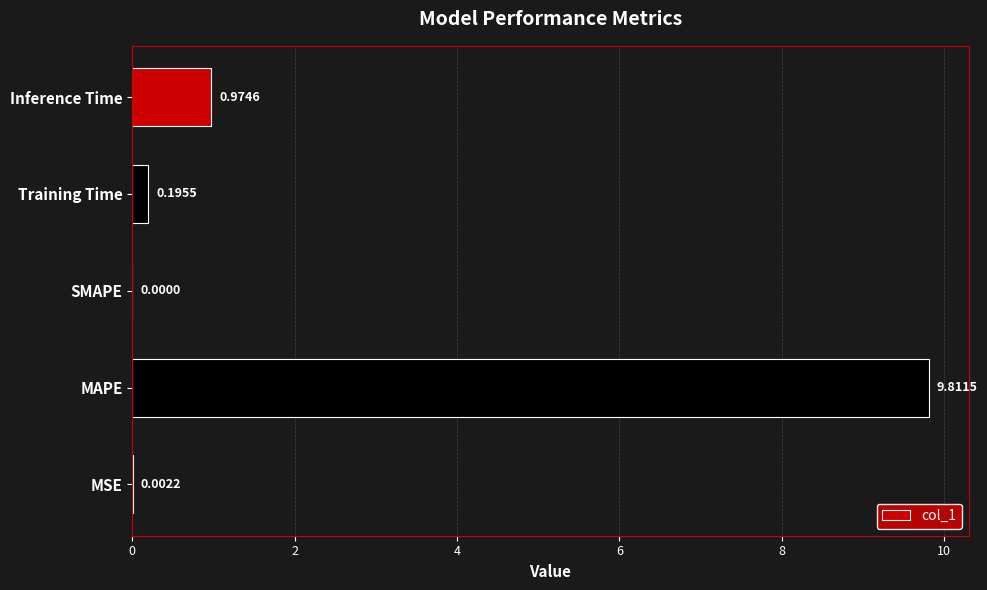

What is the sum of all values?

11.0